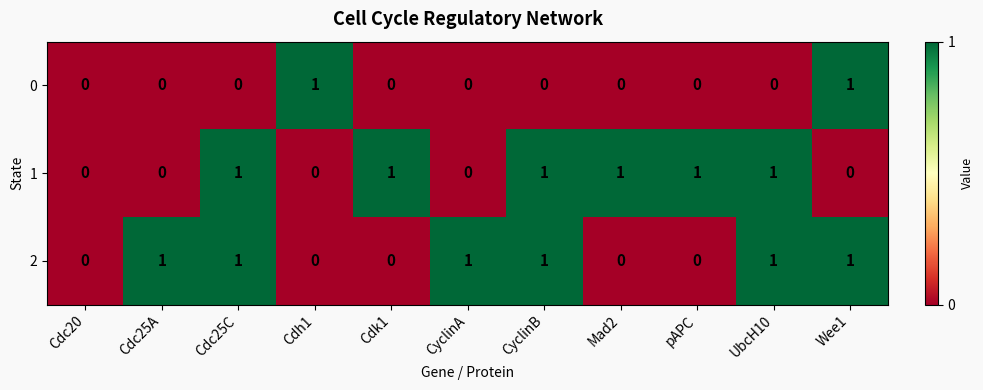

Is the value of 1 at pAPC greater than the value of 2 at Mad2?

Yes